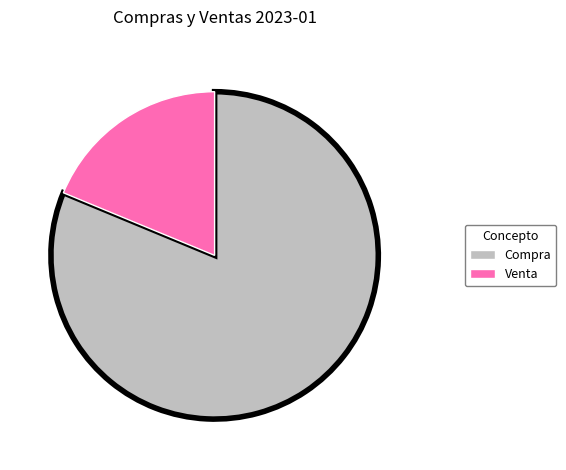

Is the sum of Compra and Venta greater than half?

Yes